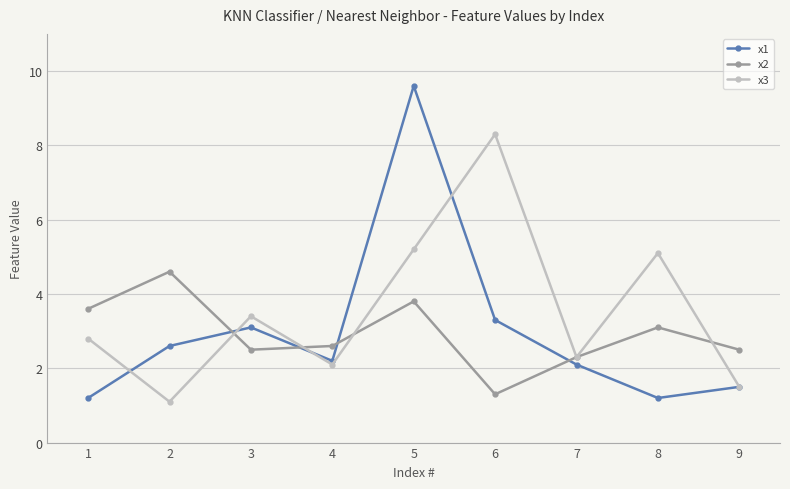

What is the lowest value of the x2 series?

1.3